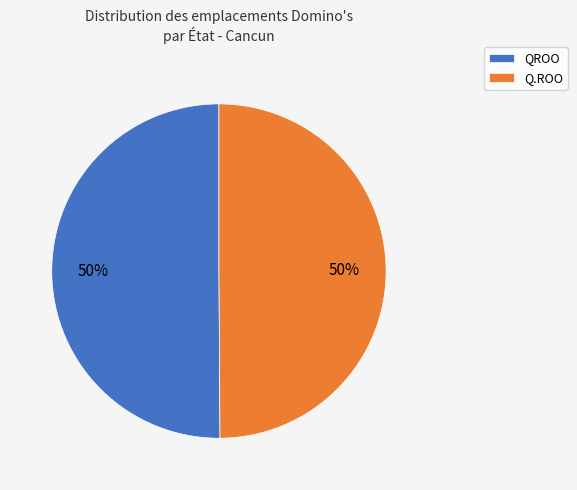

To the nearest percent, what portion does QROO represent?

50%